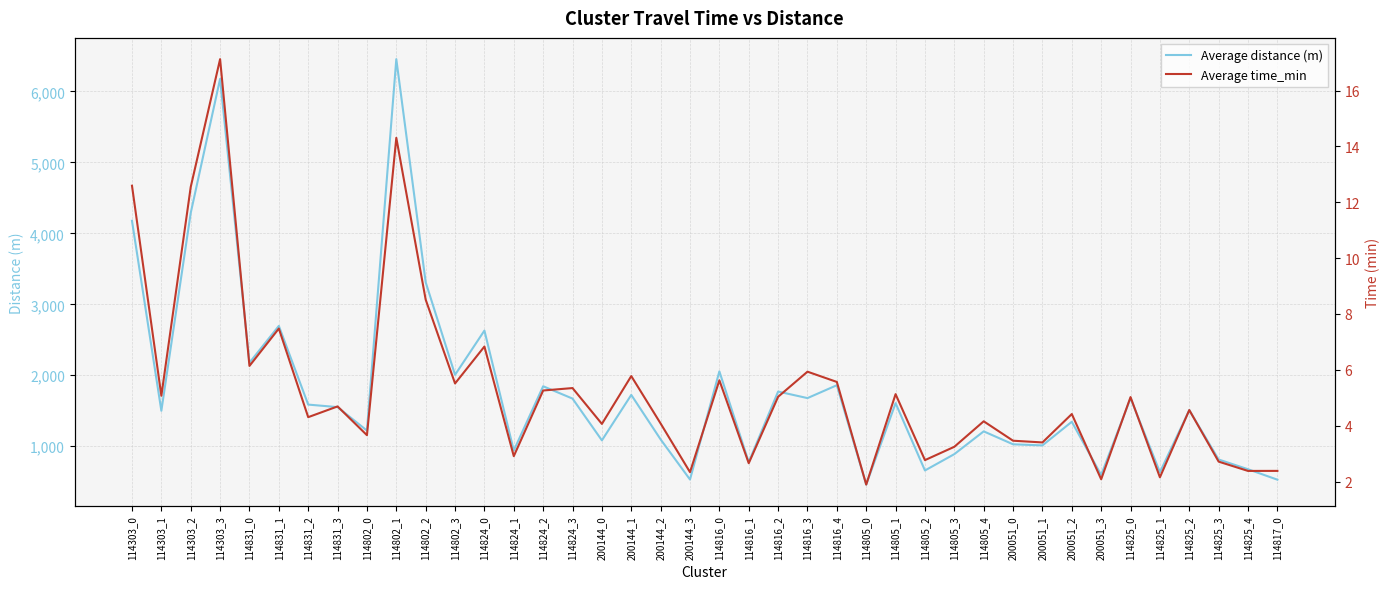

What is the difference between the second highest and second lowest values in the Average time_min series?

12.2